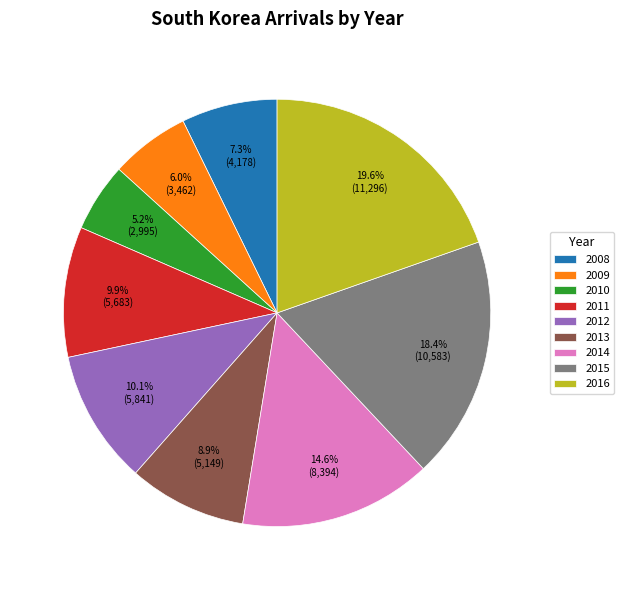

Combined, what portion of the pie is 2011 and 2010?

15.1%